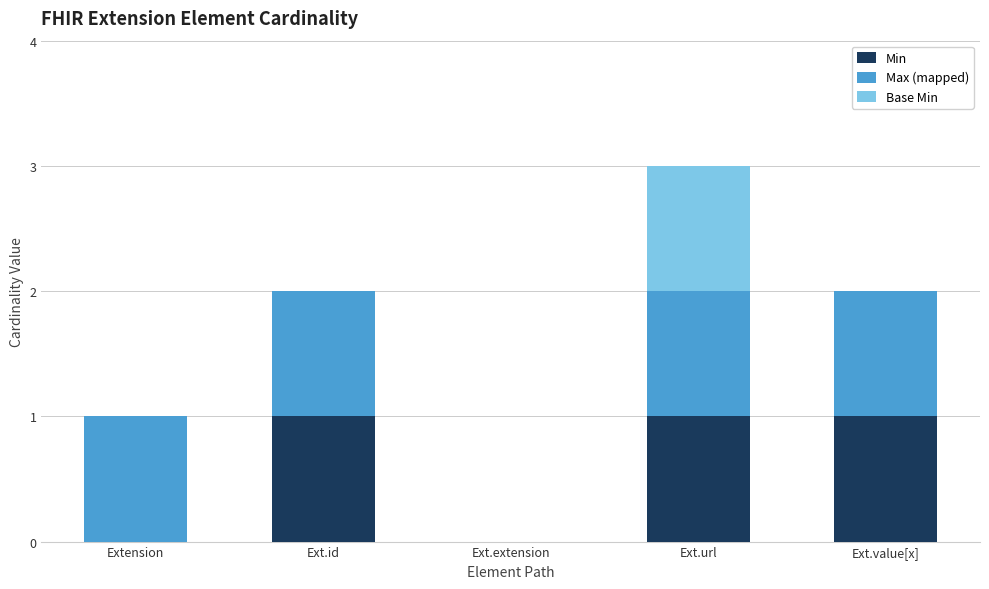

Reading left to right, transcribe the values for Min.

Extension=0	Ext.id=1	Ext.extension=0	Ext.url=1	Ext.value[x]=1